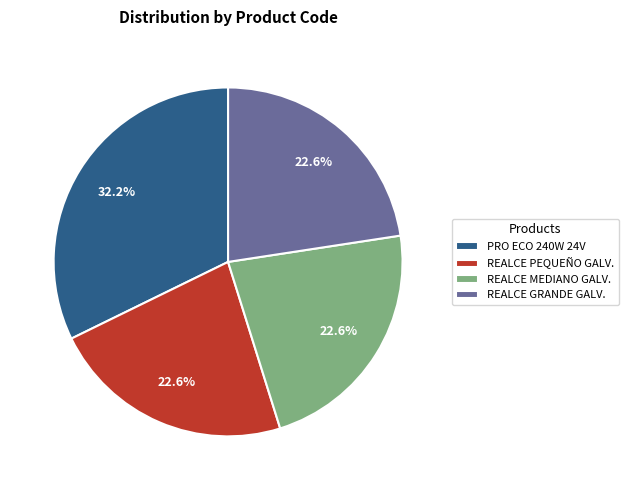

What is the ratio of the value at PRO ECO 240W 24V to the value at REALCE GRANDE GALV.?

1.4